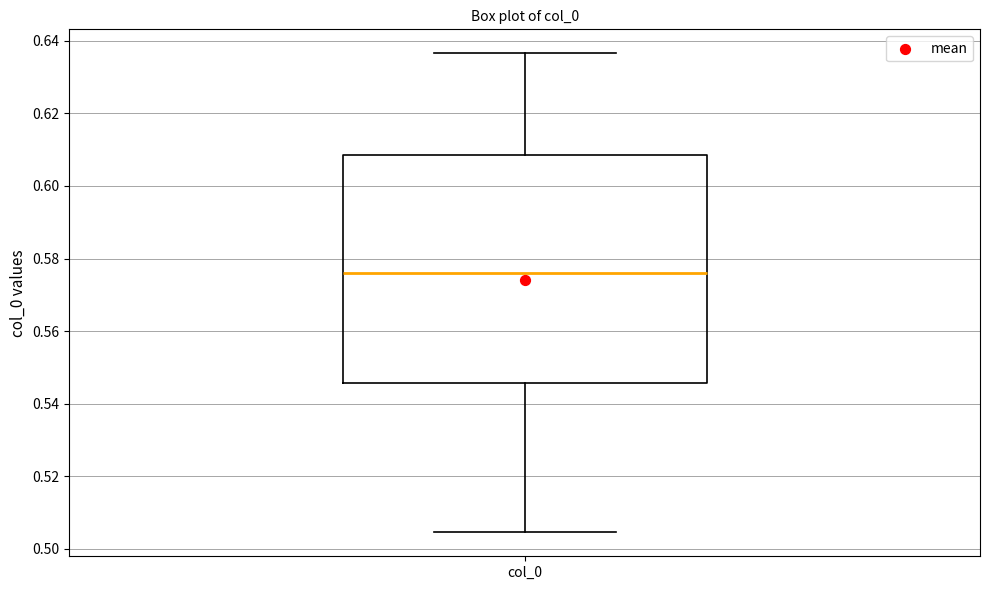

Where does the median line of the box for col_0 sit on the y-axis? The values are not printed on the chart, so give them approximately, as read against the axis.

0.576